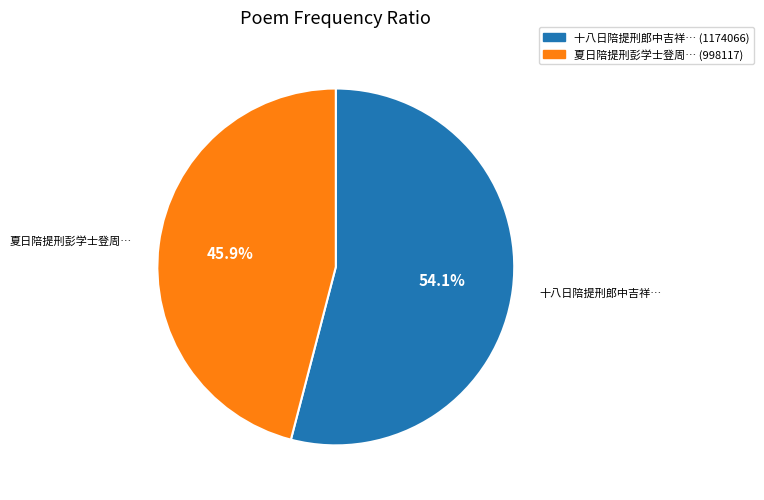

Is there any slice that represents more than half of the pie?

Yes